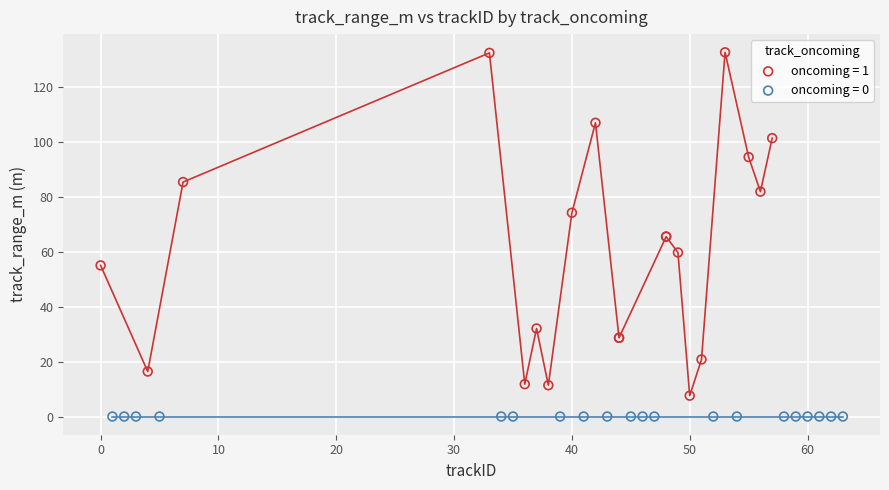

Which series contains the highest Y value?

oncoming = 1